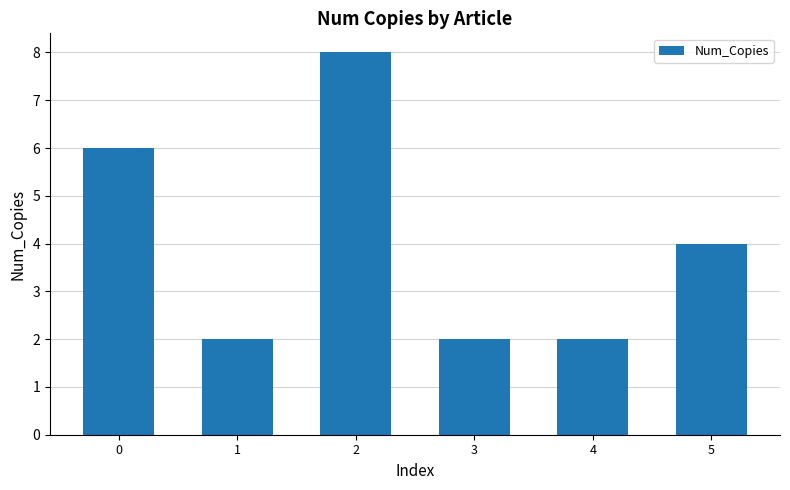

Which has a higher value, 5 or 1?

5